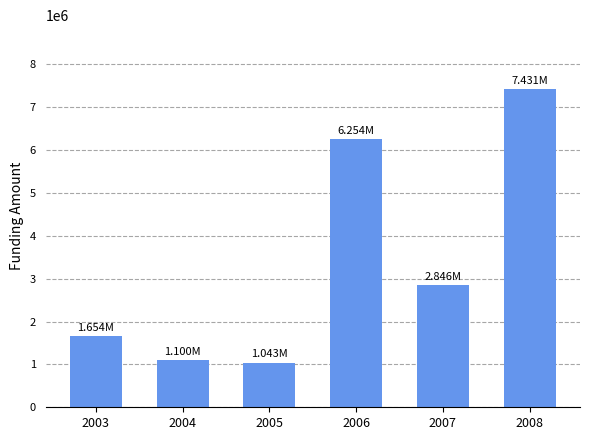

At which label does the data first exceed 2845870?

2006